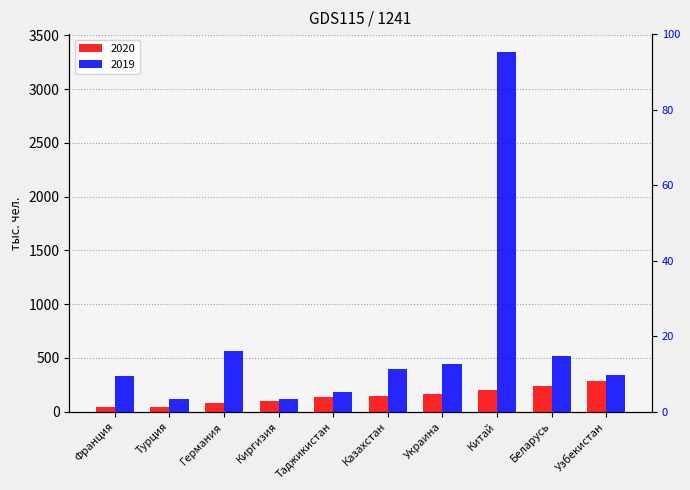

Which series changed the most between Франция and Киргизия?

2019